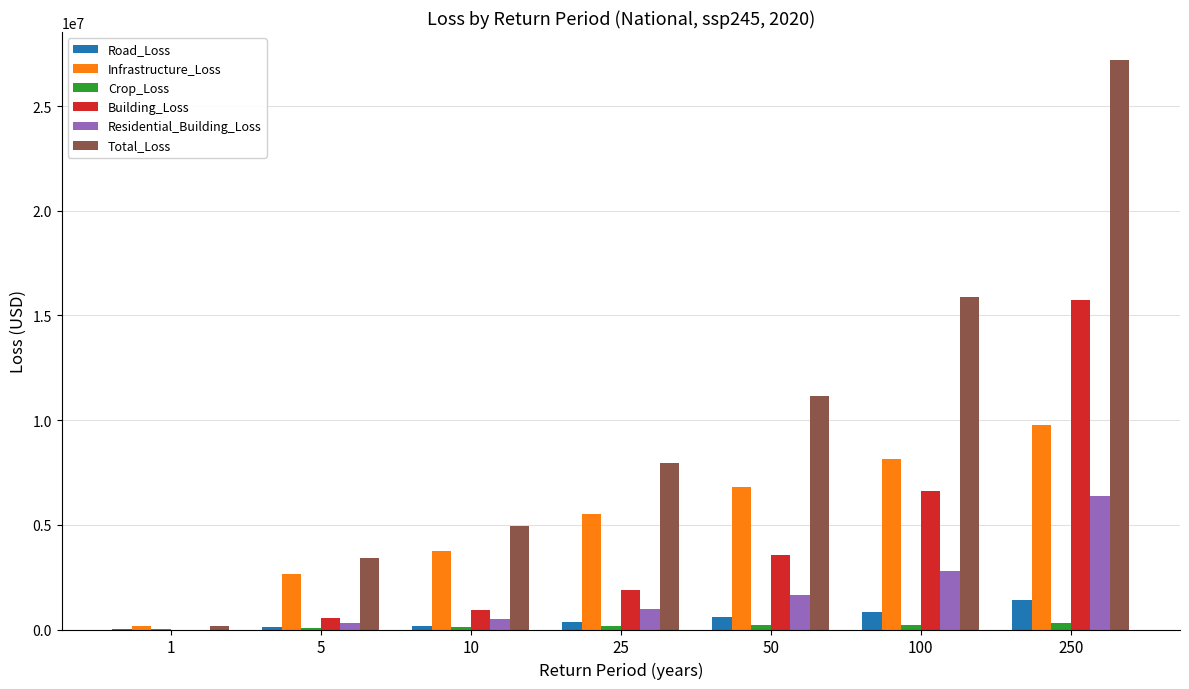

True or false: Crop_Loss has a value of 237336 at 100.

True